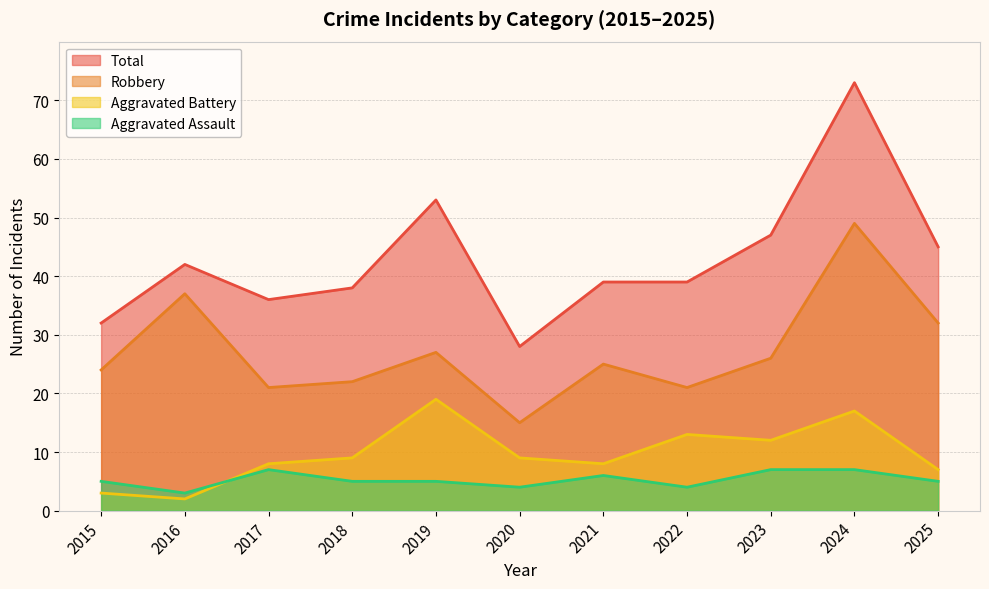

What is the value of the Total point at the 8th from the left?

39